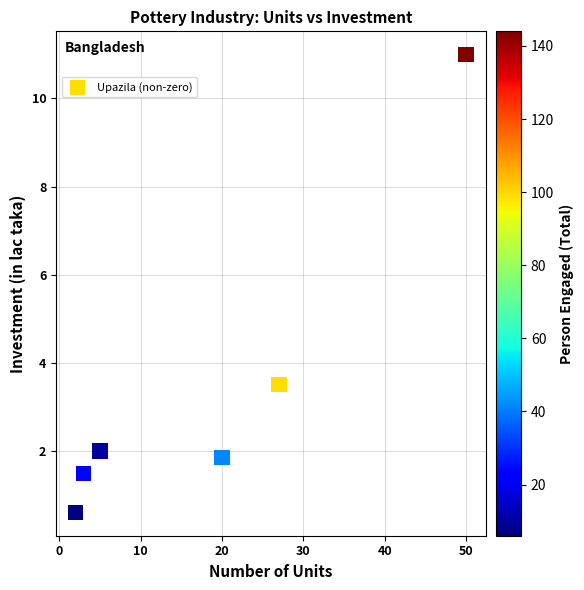

What Y value in the scatter plot is closest to 5?

3.5